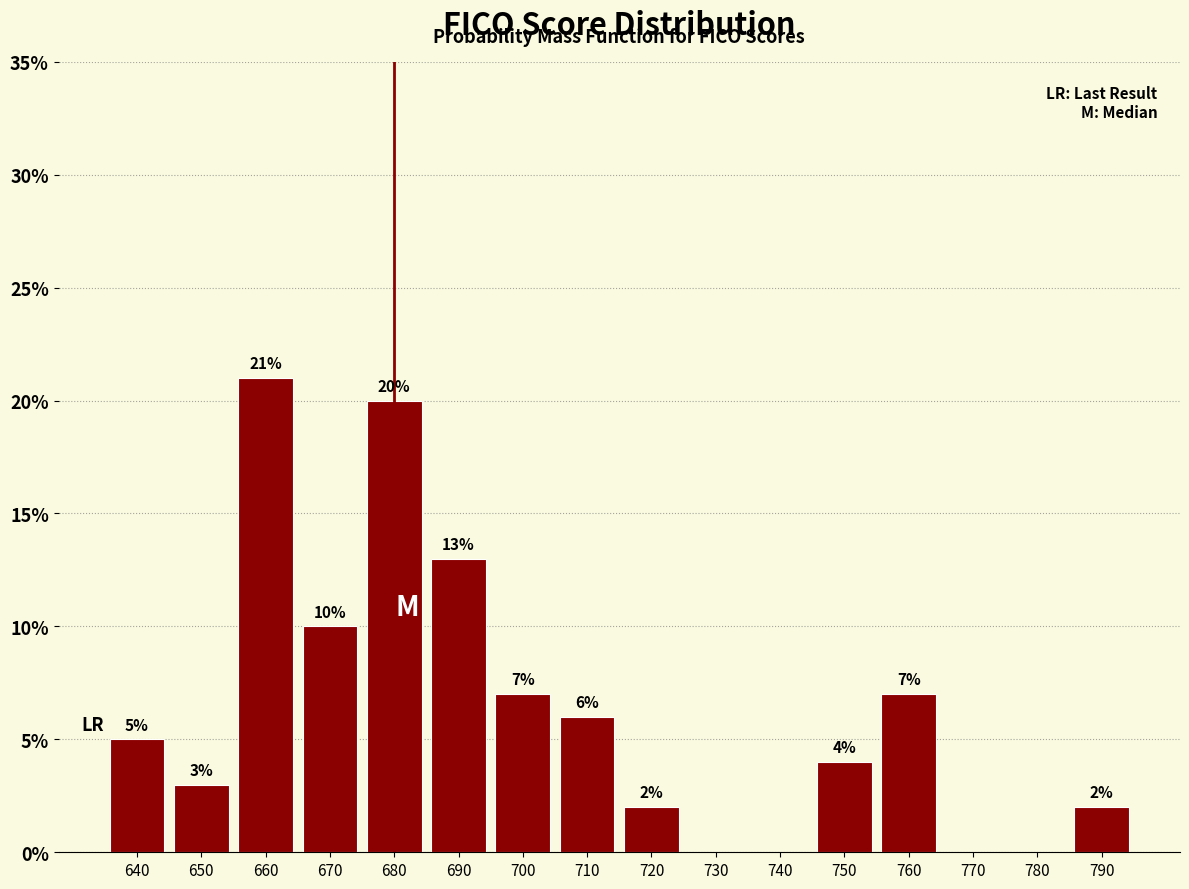

Reading left to right, transcribe all the data shown in this chart.

640=5.0	650=3.0	660=21.0	670=10.0	680=20.0	690=13.0	700=7.0	710=6.0	720=2.0	730=0.0	740=0.0	750=4.0	760=7.0	770=0.0	780=0.0	790=2.0